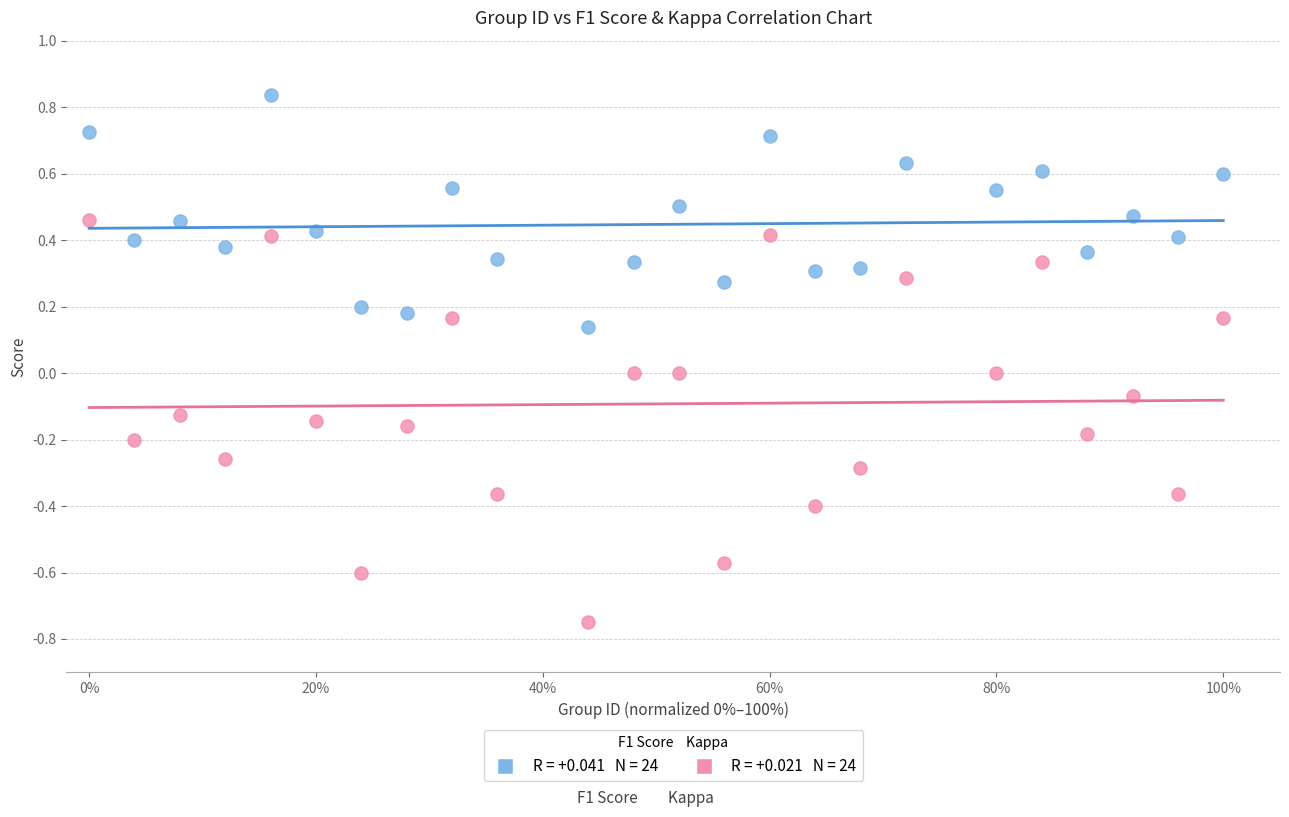

Across all data points, what is the range of Y values (max minus min)?

1.6